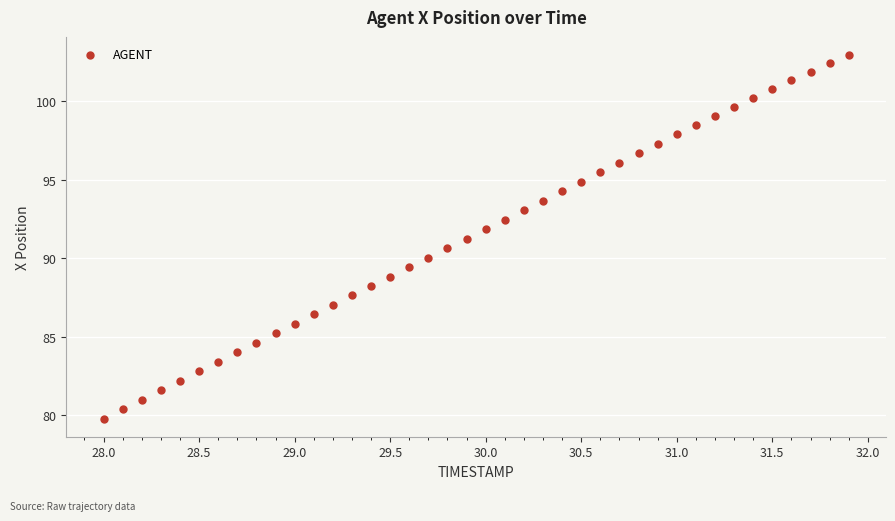

What is the range of Y values (max minus min)?

23.2